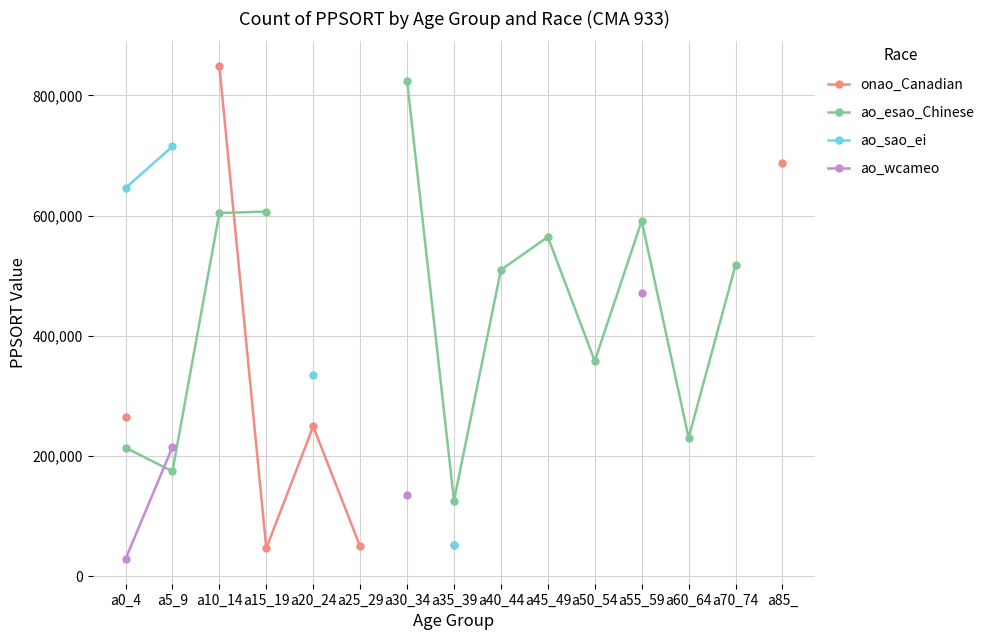

At which label does ao_wcameo reach its minimum?

a0_4